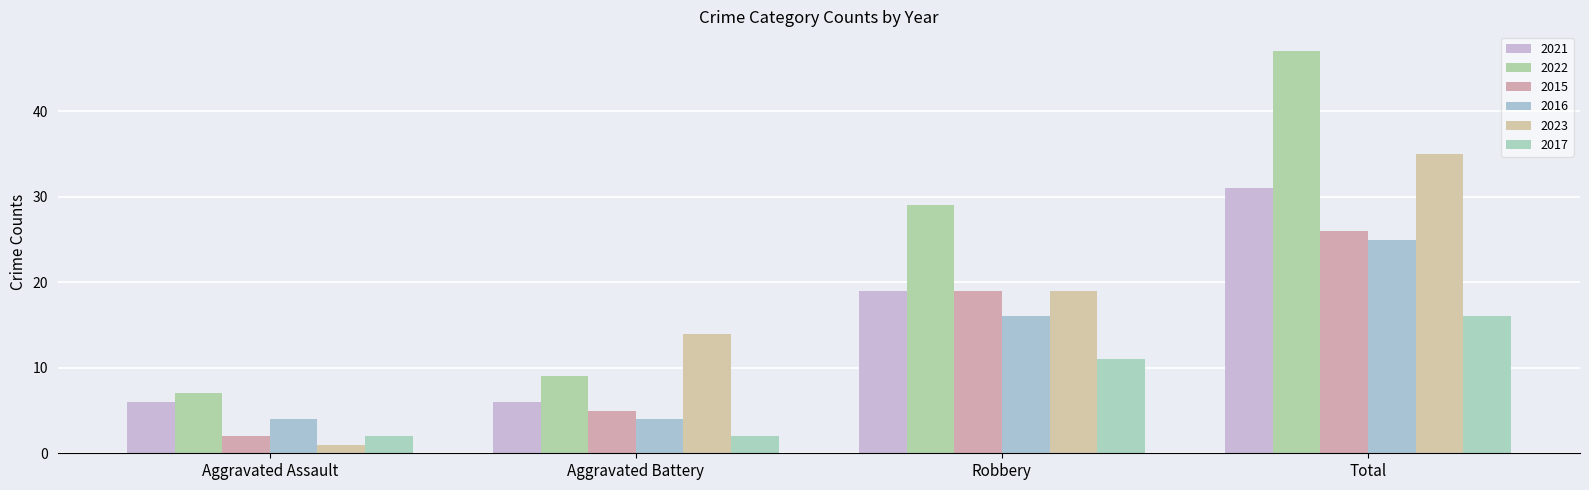

True or false: 2015 has a value of 19 at Robbery.

True